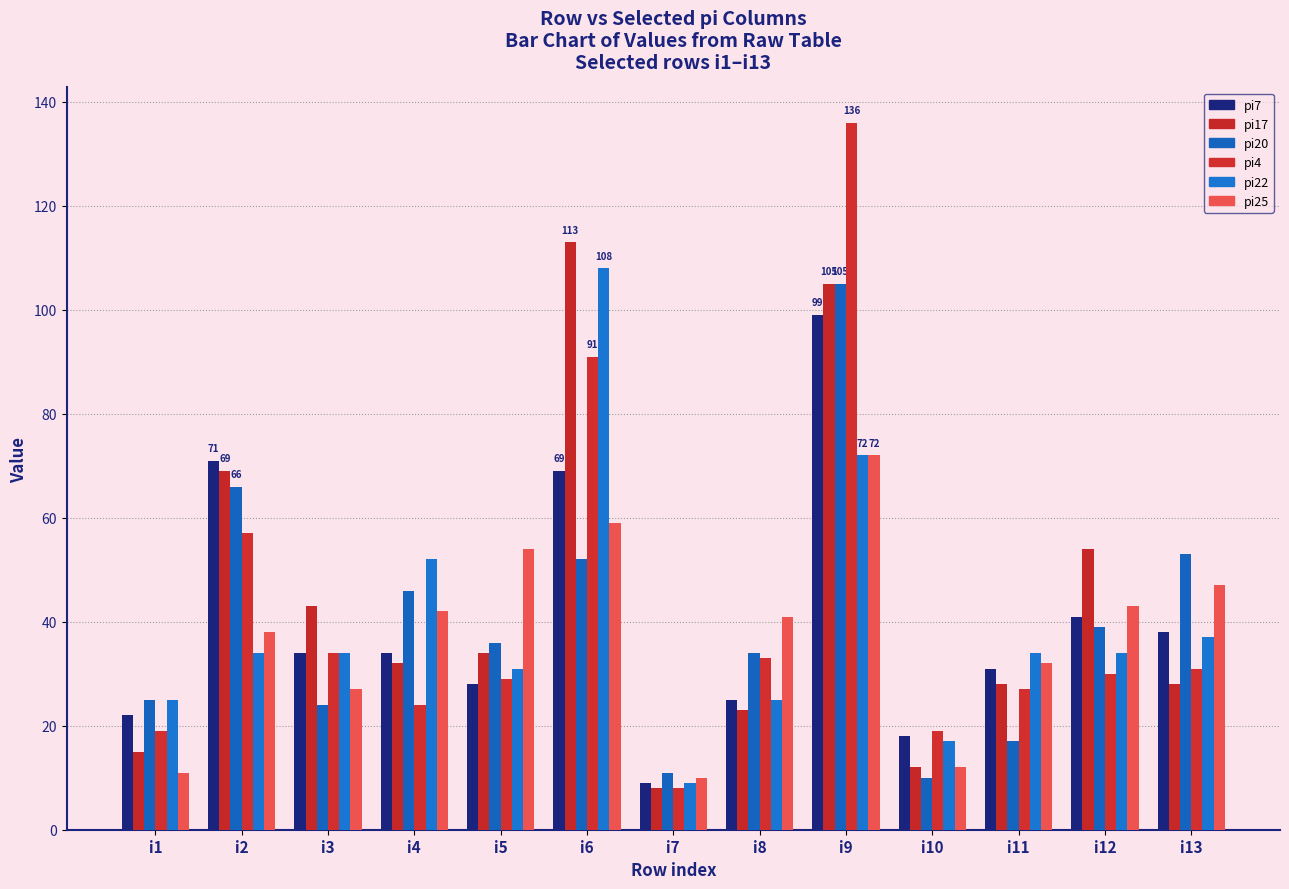

What is the difference between the highest and lowest values at i1?

14